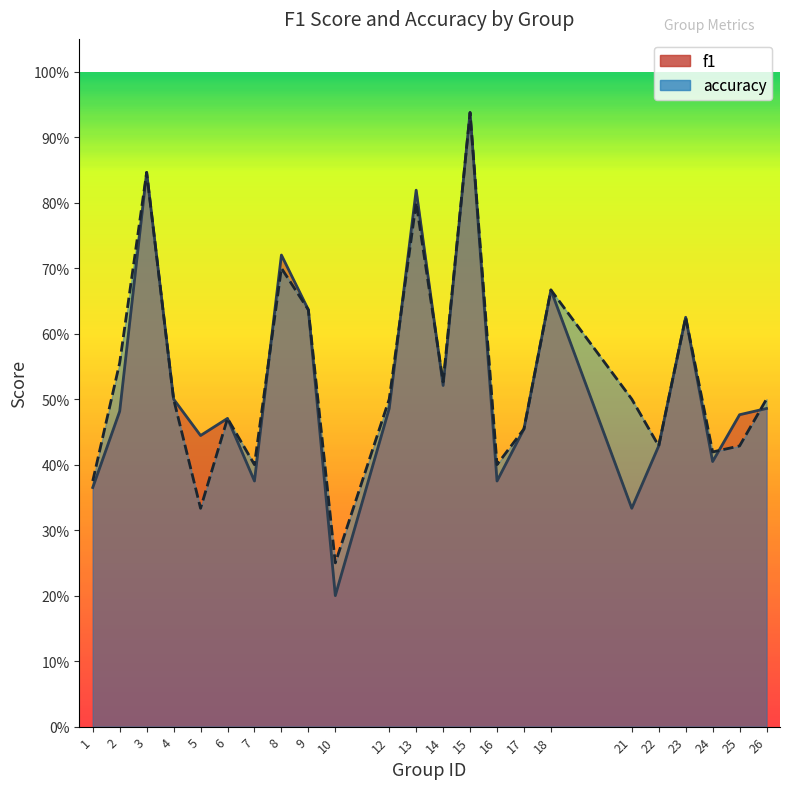

In f1, how many points are lower than both neighbors (excluding endpoints)?

7